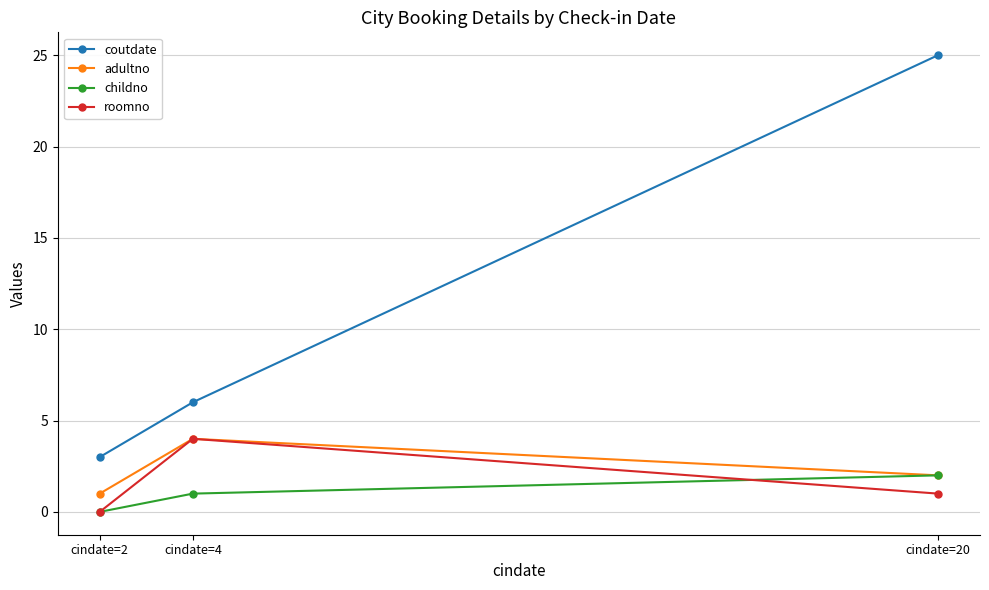

How many lines are shown in the chart?

4